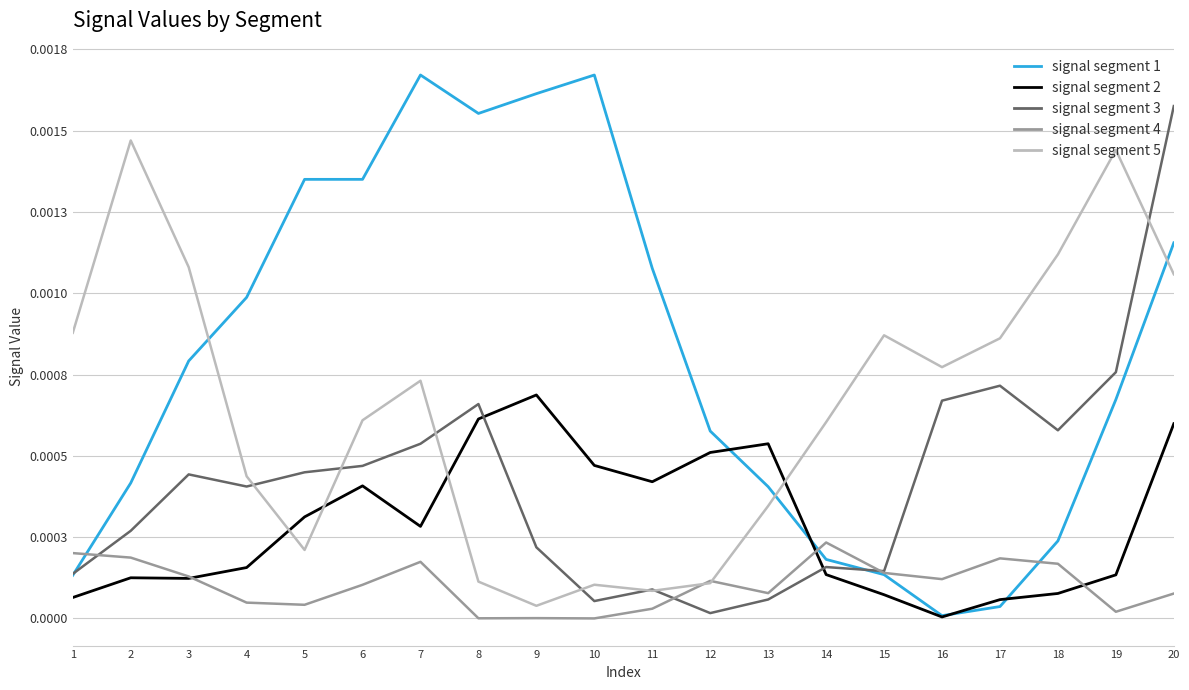

Which has a higher value, 2 or 5?

5